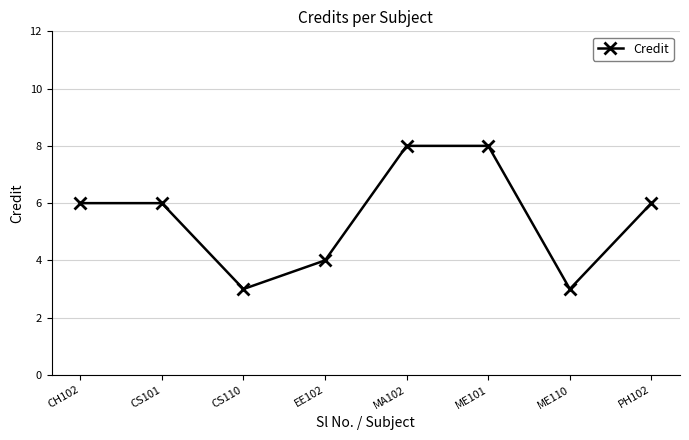

What is the greatest value displayed?

8